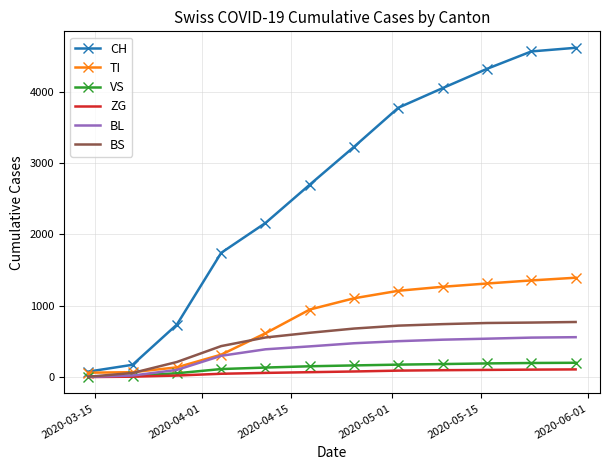

Which series has the largest range (max minus min)?

CH